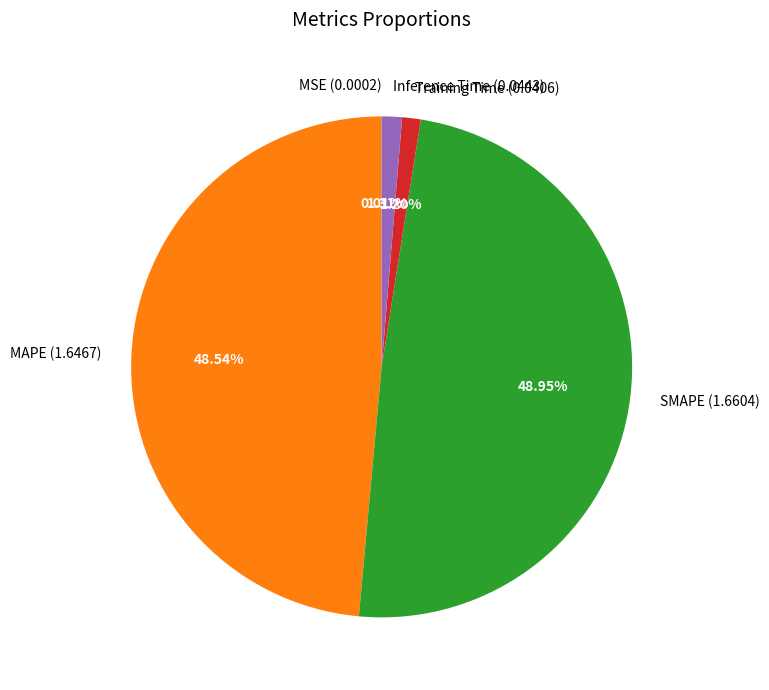

Does any single category account for the majority?

No